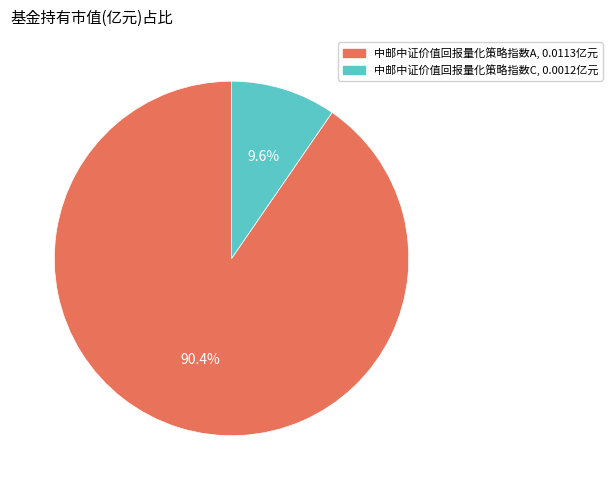

Is it true that 中邮中证价值回报量化策略指数C is 10% of the pie?

True